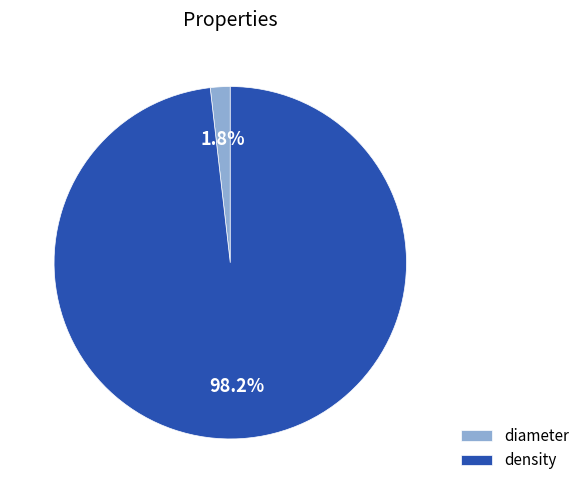

Rank the categories by value from lowest to highest.

diameter, density